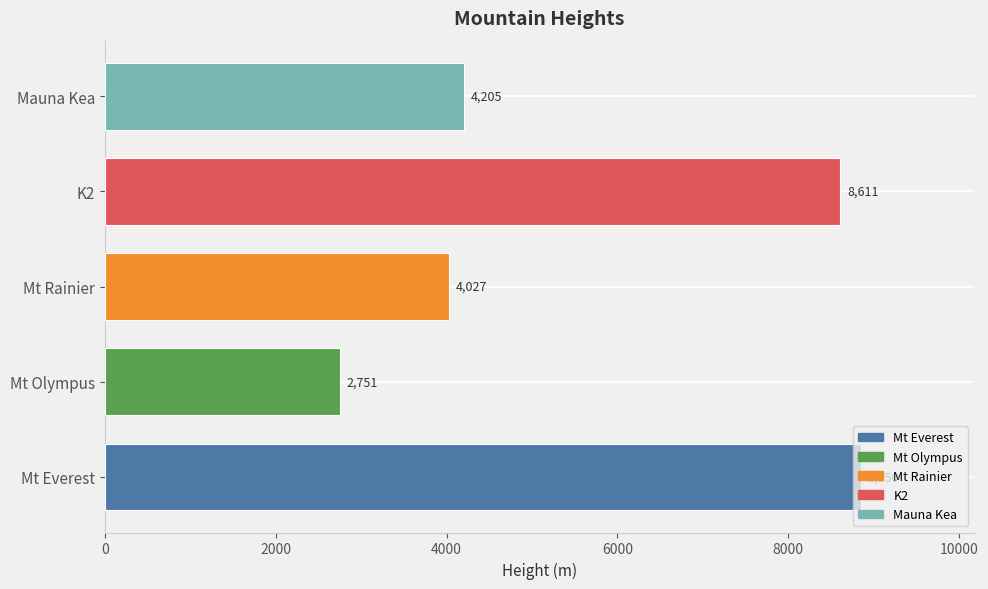

Approximately how many times larger is the value at K2 compared to Mauna Kea?

2.0